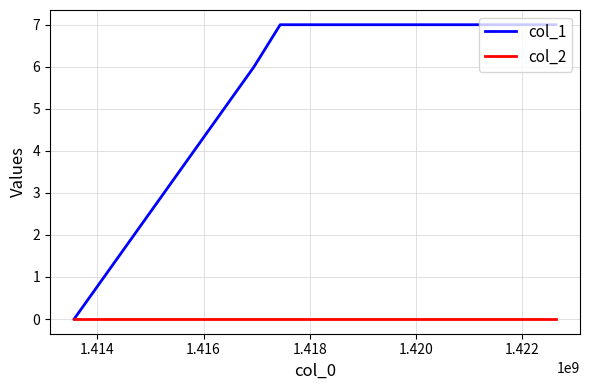

Rank the series by their average value, from lowest to highest.

col_2, col_1